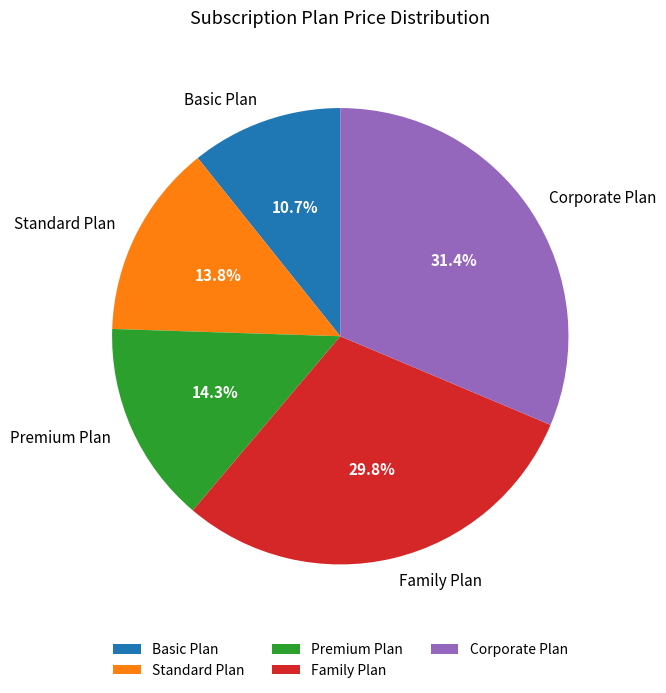

The Family Plan slice represents 18% of the pie. True or false?

False